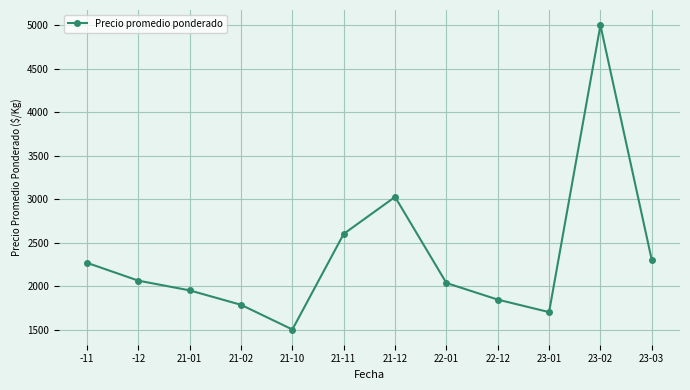

How many points are higher than both their immediate neighbors (excluding endpoints)?

2